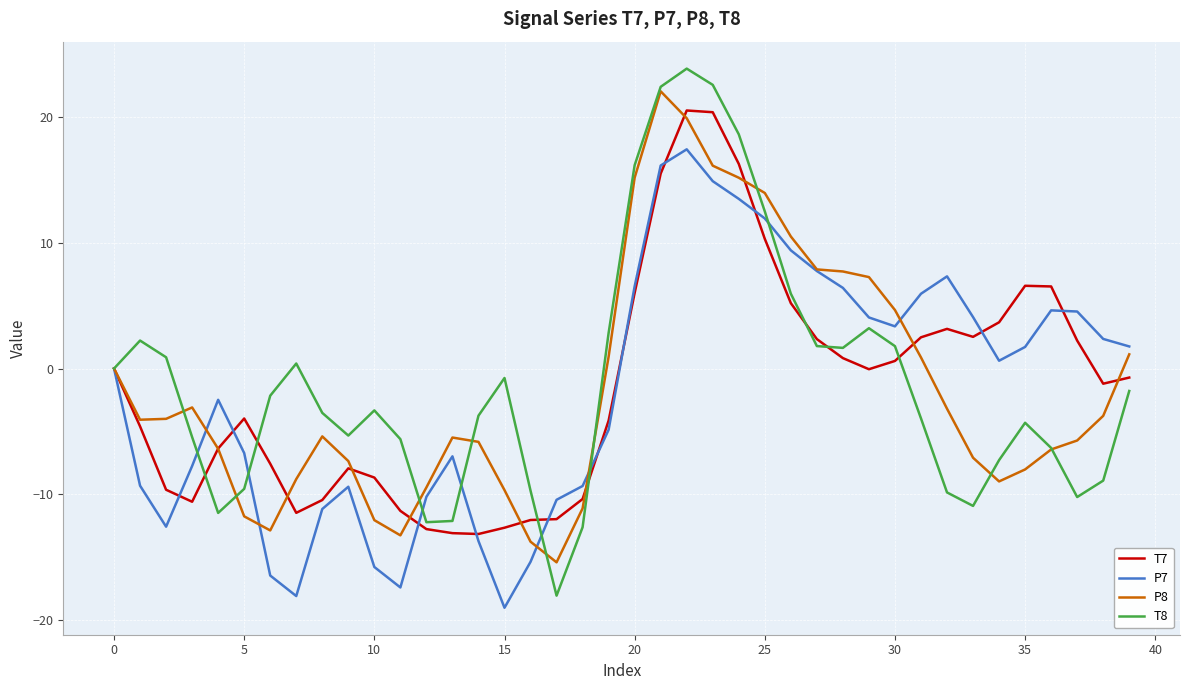

What is the maximum value for P7?

17.4